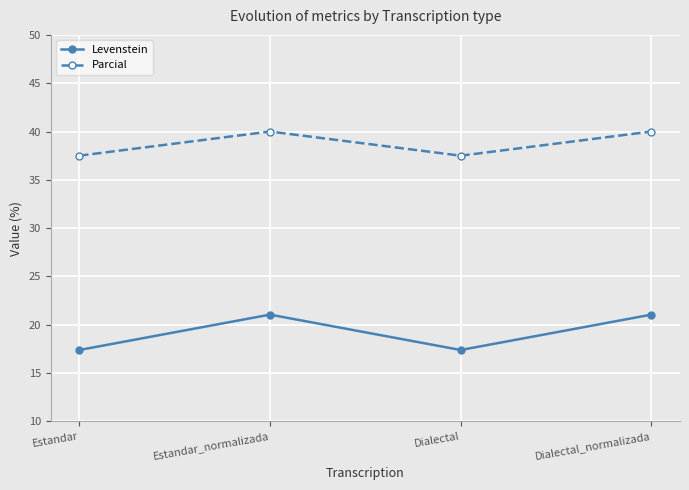

What is the spread (max minus min) of values at Dialectal_normalizada?

18.9